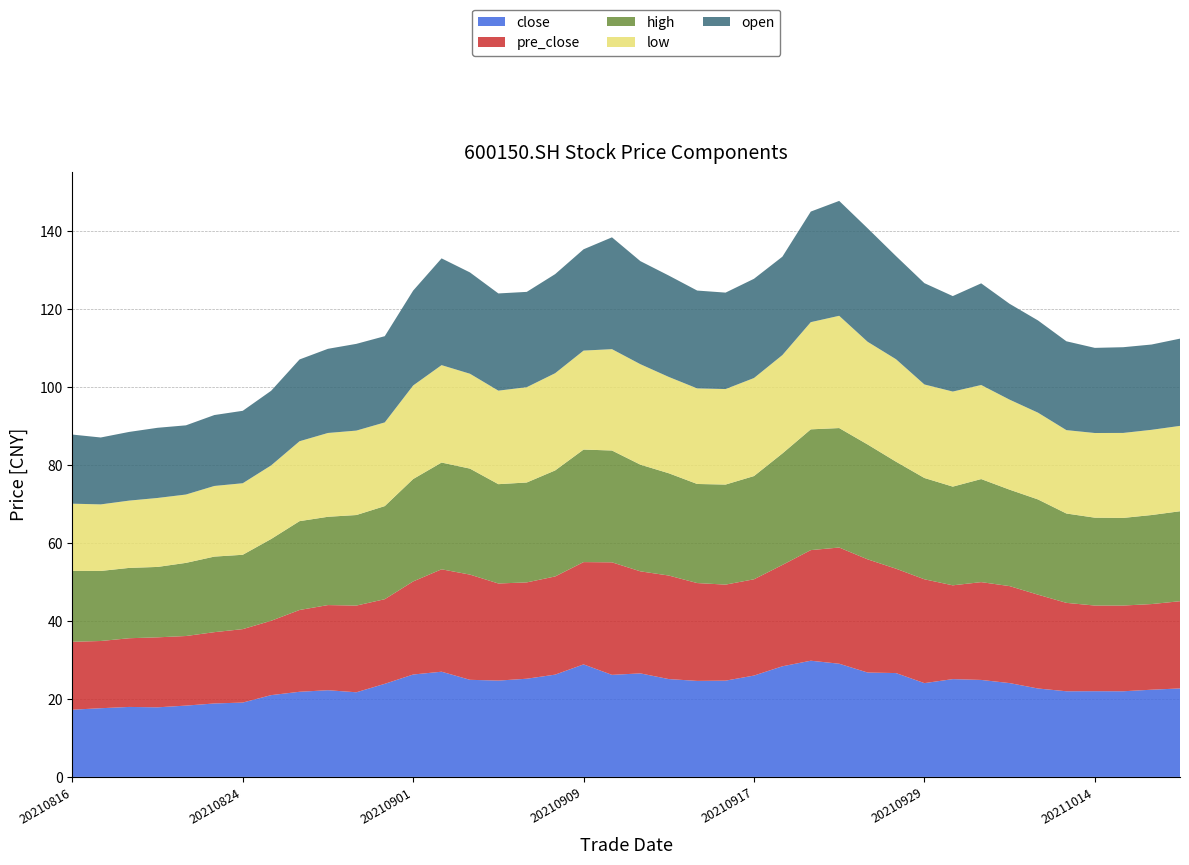

Reading left to right, what are all the values shown in this chart?

close: 17.2	17.6	18.0	17.9	18.3	18.9	19.1	21.0	21.9	22.2	21.7	23.9	26.3	27.0	24.9	24.7	25.2	26.2	28.9	26.2	26.6	25.1	24.6	24.7	26.0	28.4	29.8	29.1	26.8	26.6	24.1	25.1	24.9	24.1	22.7	22.0	22.0	22.0	22.4	22.7
pre_close: 17.4	17.2	17.6	18.0	17.9	18.3	18.9	19.1	21.0	21.9	22.2	21.7	23.9	26.3	27.0	24.9	24.7	25.2	26.2	28.9	26.2	26.6	25.1	24.6	24.7	26.0	28.4	29.8	29.1	26.8	26.6	24.1	25.1	24.9	24.1	22.7	22.0	22.0	22.0	22.4
high: 18.2	18.0	18.1	18.1	18.8	19.4	19.1	21.0	22.8	22.7	23.2	23.9	26.3	27.4	27.2	25.5	25.6	27.2	28.9	28.7	27.4	26.2	25.4	25.7	26.5	28.6	31.0	30.7	29.5	27.5	26.0	25.3	26.4	24.8	24.4	22.9	22.6	22.5	22.9	23.1
low: 17.2	17.1	17.3	17.7	17.5	18.1	18.4	18.9	20.5	21.5	21.7	21.5	24.0	25.0	24.4	24.0	24.5	24.9	25.4	26.0	25.8	24.7	24.5	24.5	25.2	25.2	27.5	28.8	26.4	26.3	24.0	24.4	24.1	23.1	22.3	21.4	21.7	21.8	21.9	21.9
open: 17.7	17.2	17.6	18.0	17.8	18.2	18.6	19.1	21.0	21.6	22.3	22.1	24.4	27.4	26.0	24.9	24.5	25.4	26.0	28.7	26.4	26.0	25.1	24.8	25.5	25.2	28.4	29.5	29.1	26.5	26.0	24.5	26.1	24.6	23.7	22.8	21.9	22.0	21.9	22.4